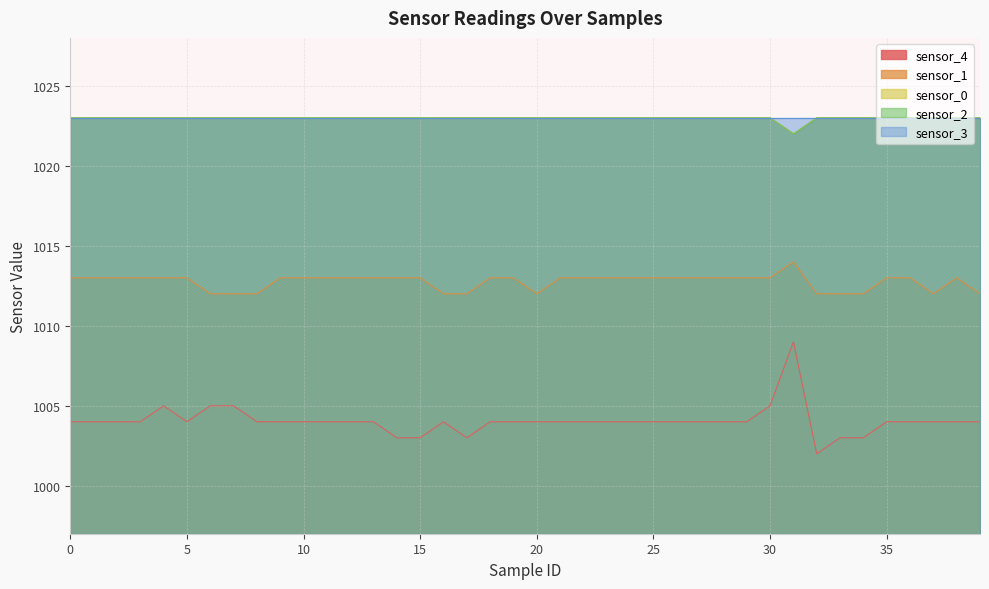

In sensor_1, how many points are higher than both neighbors (excluding endpoints)?

2